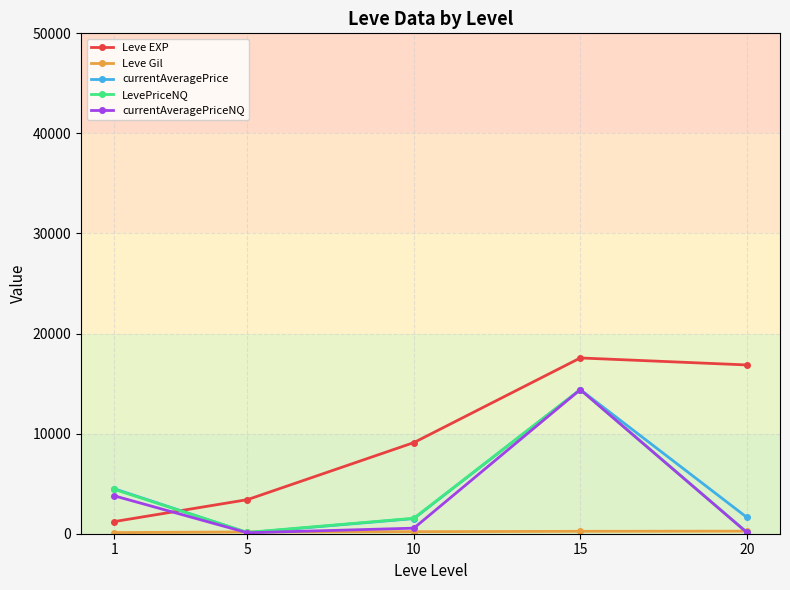

Where is the first local maximum for Leve EXP?

15